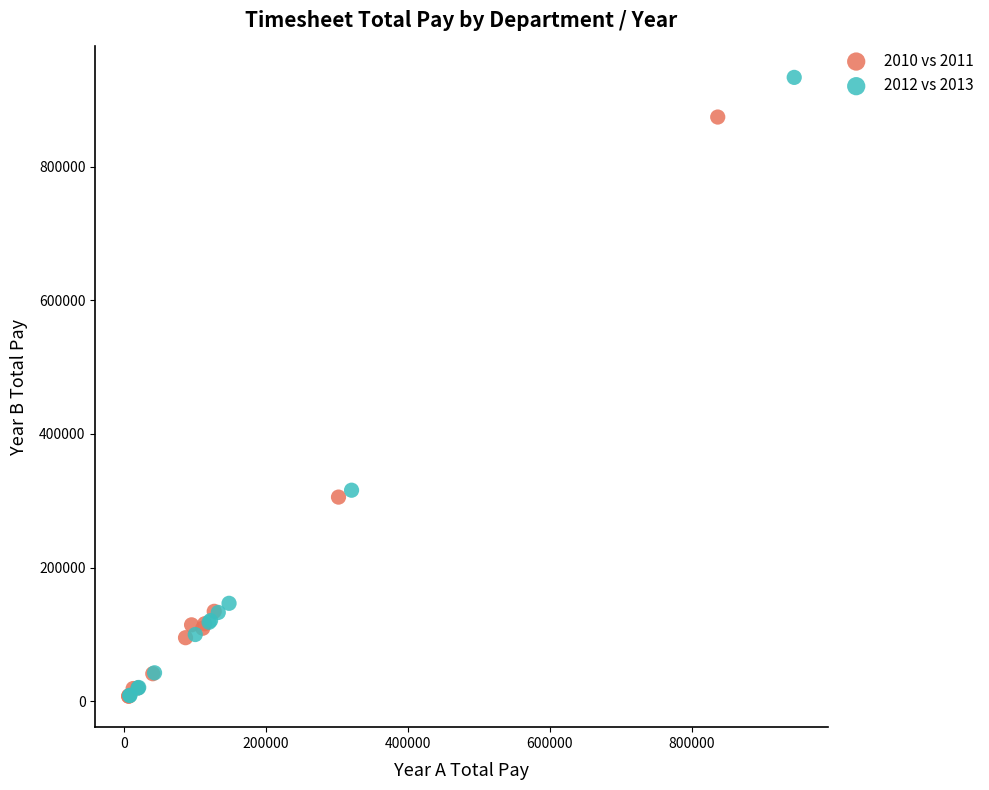

What are all the series names shown in the legend?

2010 vs 2011, 2012 vs 2013